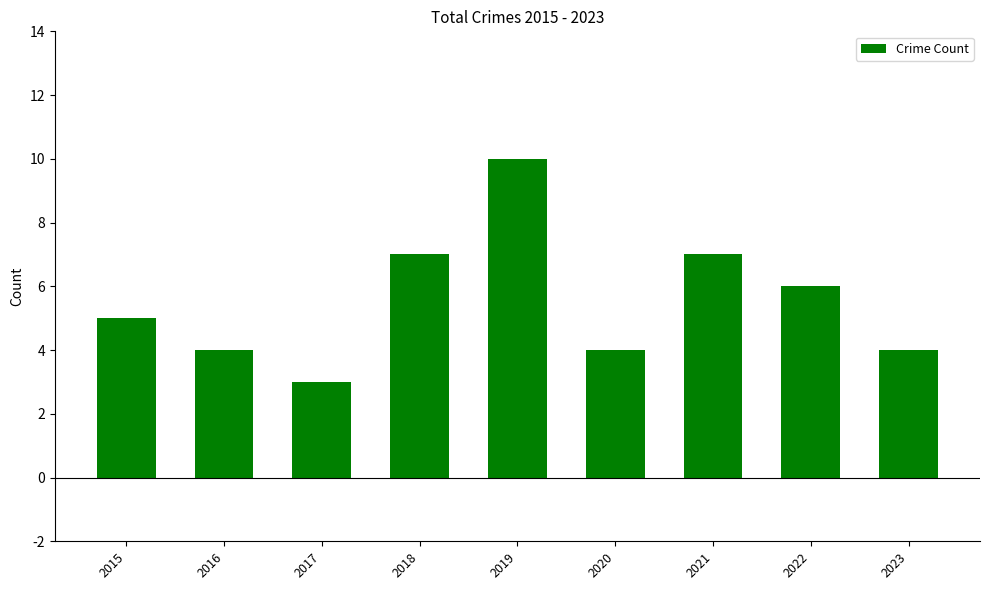

What is the value of the 2nd bar from the left?

4